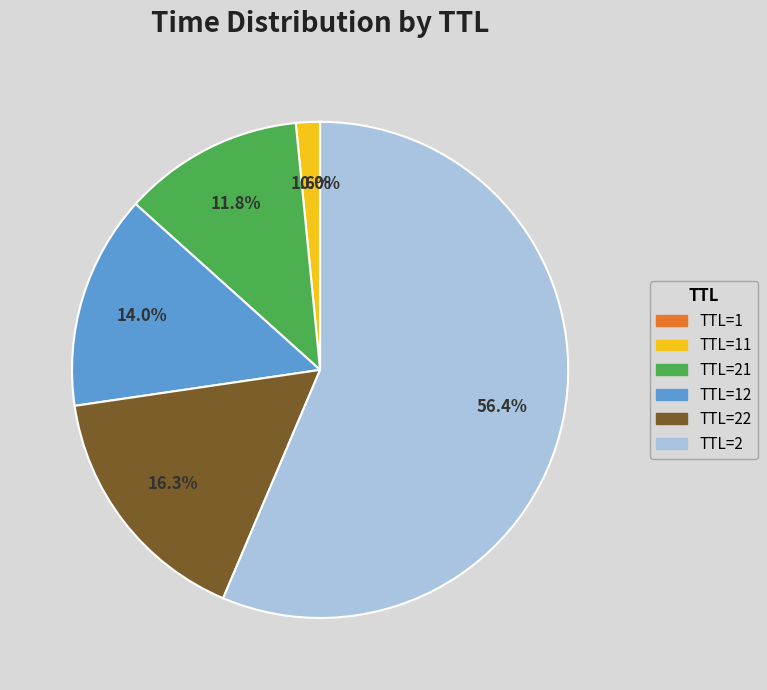

Does any single category account for the majority?

Yes